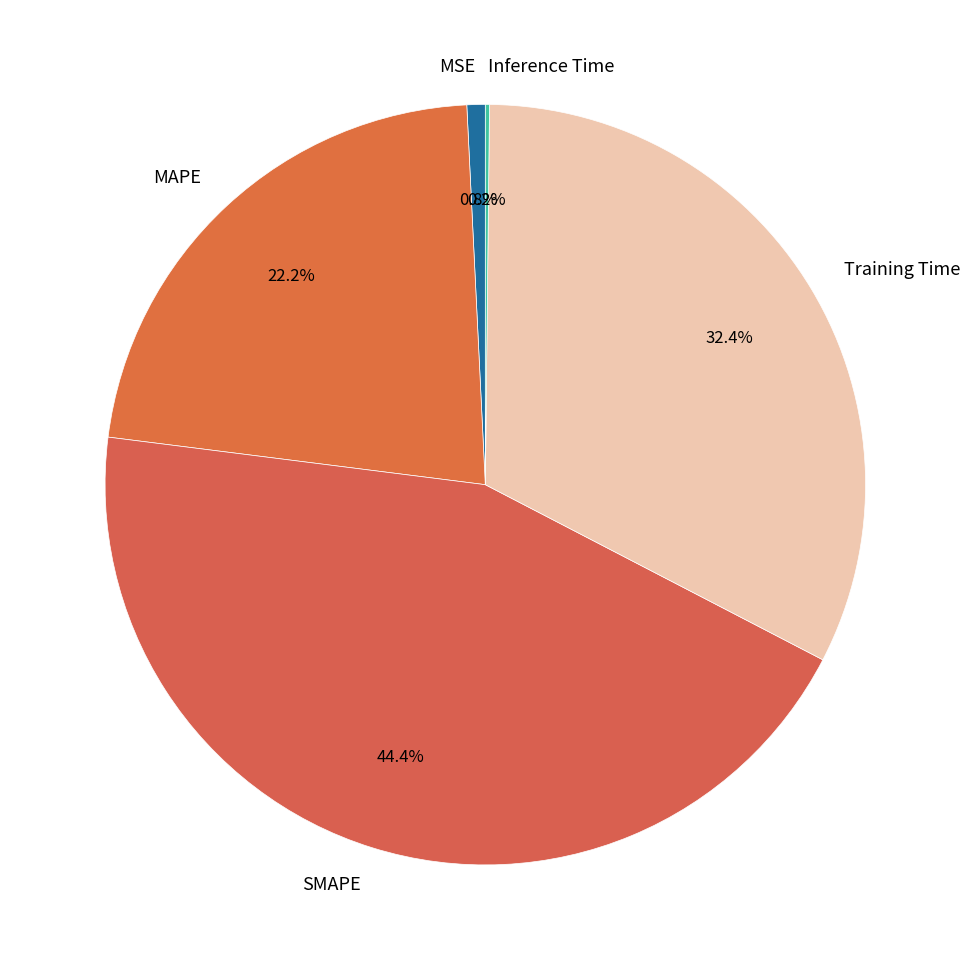

Which slice is the largest?

SMAPE